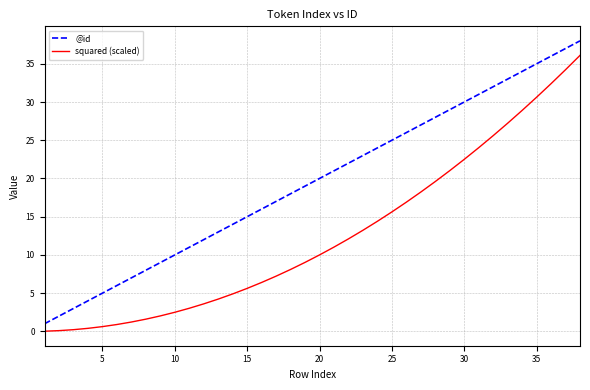

True or false: squared (scaled) and @id cross at least once.

False